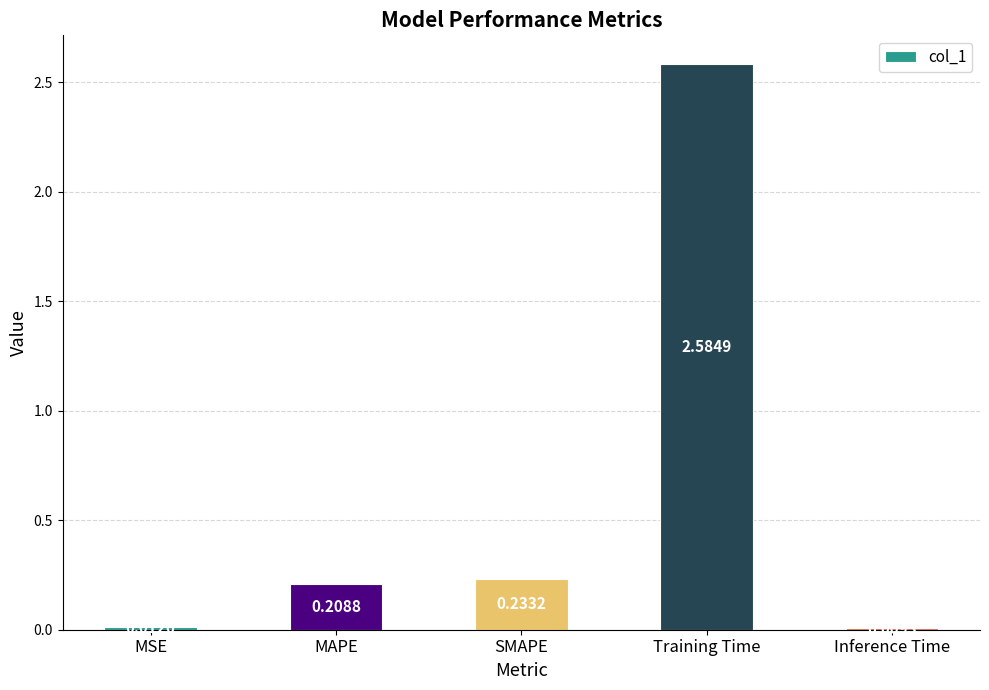

What is the label of the 5th bar from the right?

MSE